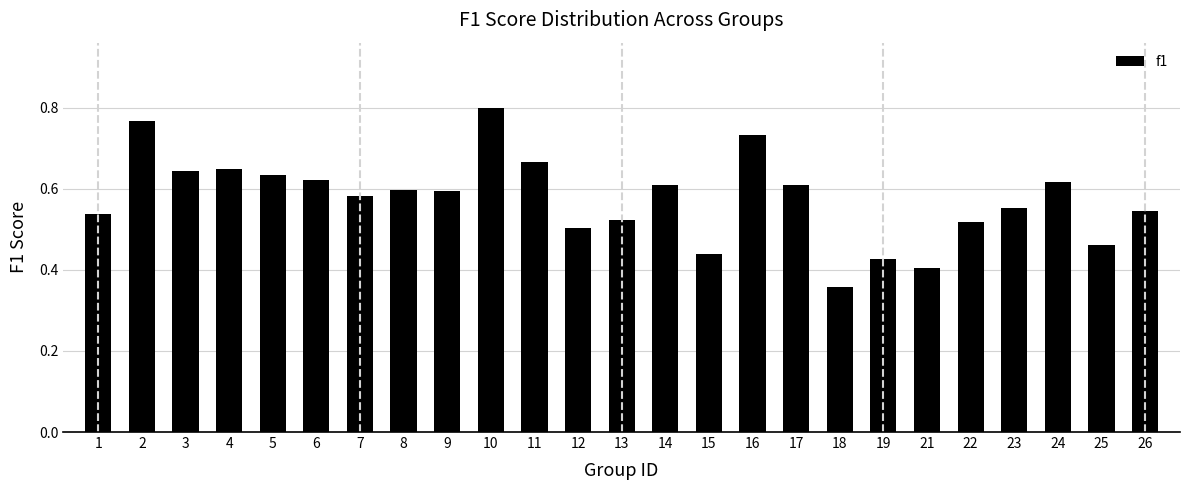

Which has a higher value, 8 or 16?

16